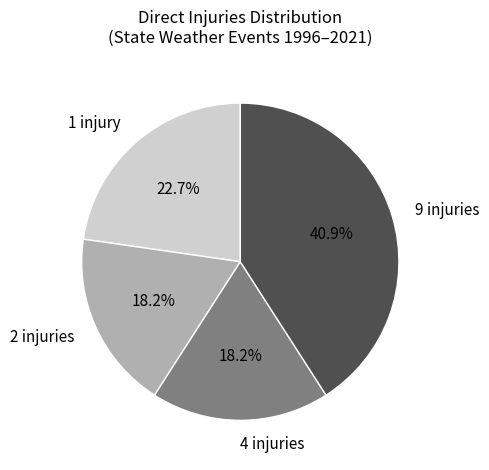

Is the sum of 9 injuries and 2 injuries greater than half?

Yes